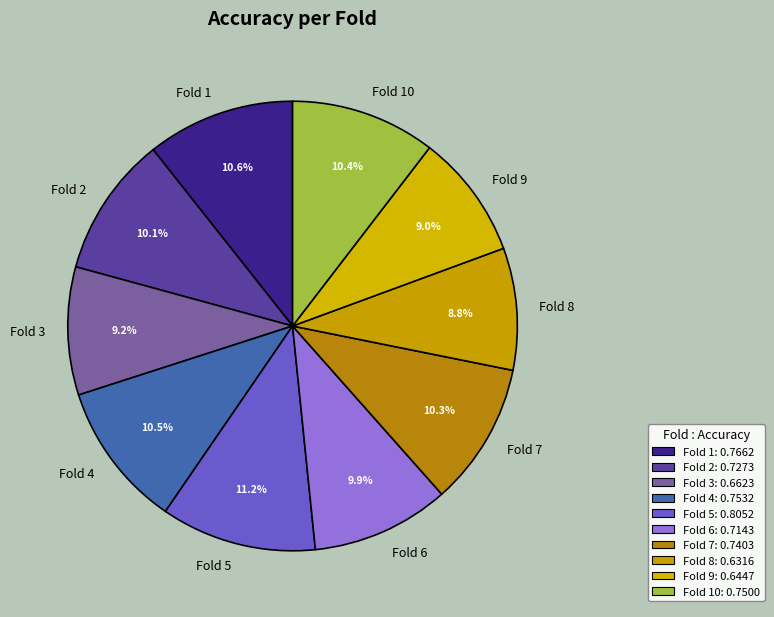

Count the number of slices in the pie.

10